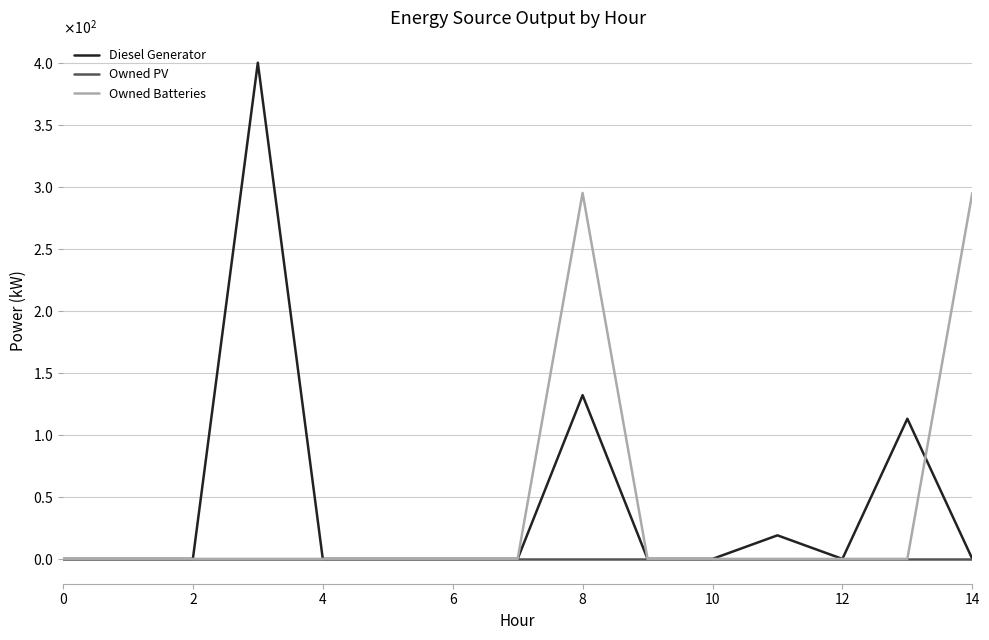

What are all the series names shown in the legend?

Diesel Generator, Owned PV, Owned Batteries